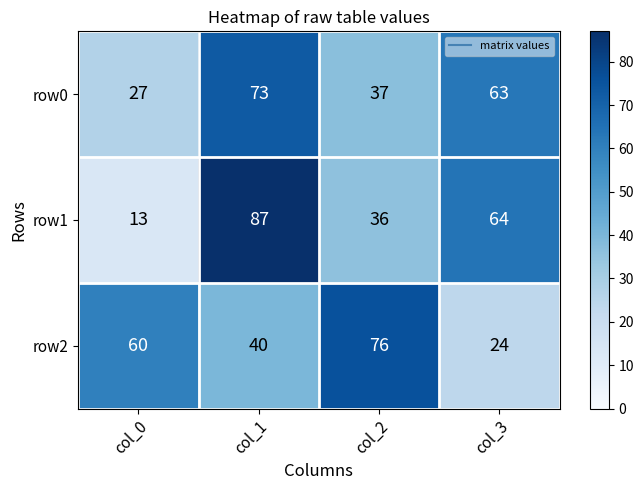

What is the total value across all series at col_3?

151